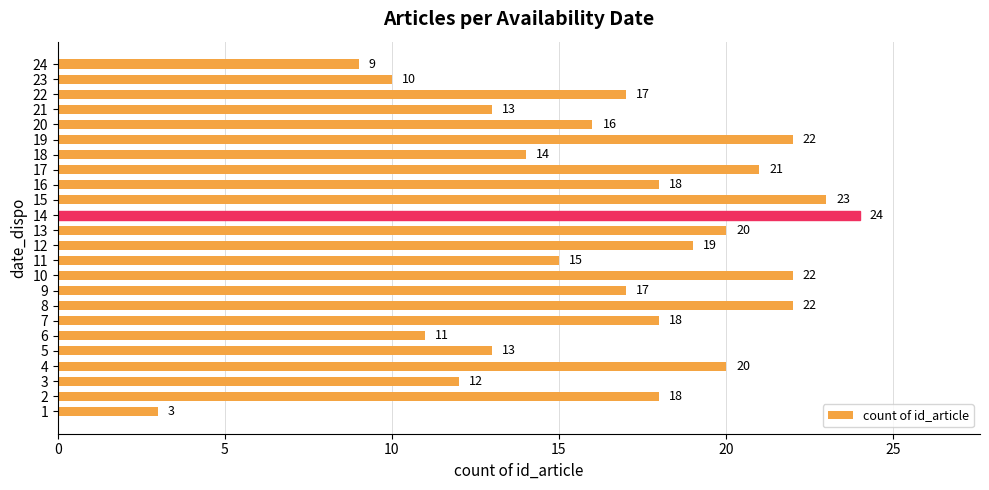

What is the ratio of the value at 10 to the value at 19?

1.0